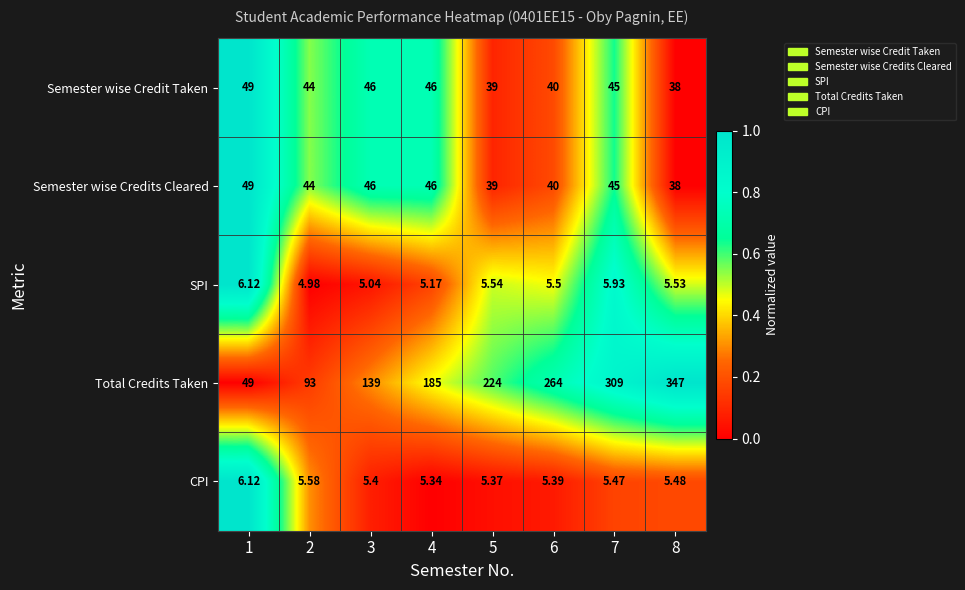

At which category does the chart reach its minimum across all series?

2